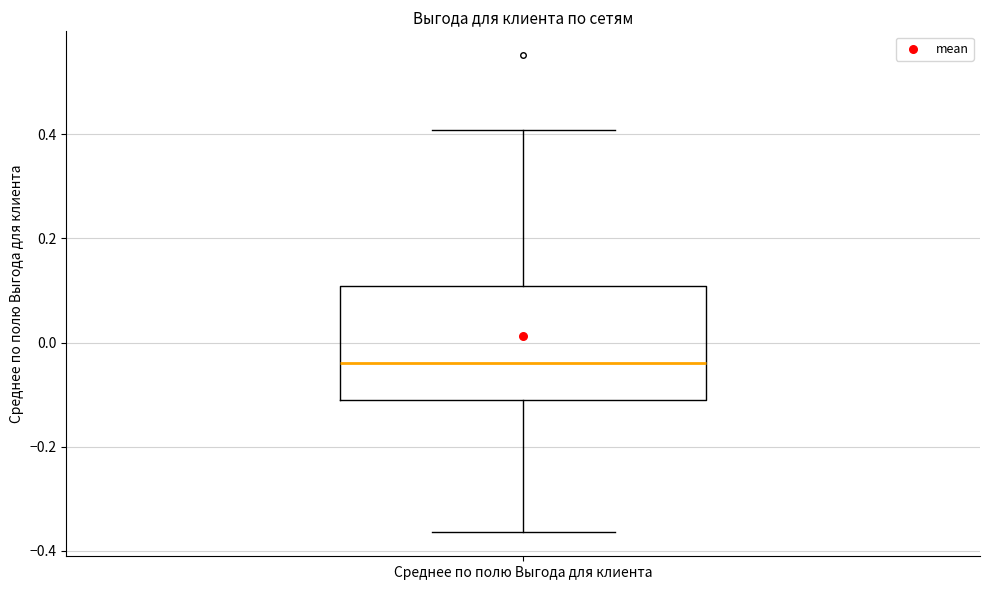

Where does the upper whisker of the box for Среднее по полю Выгода для клиента end on the y-axis? The values are not printed on the chart, so give them approximately, as read against the axis.

0.40